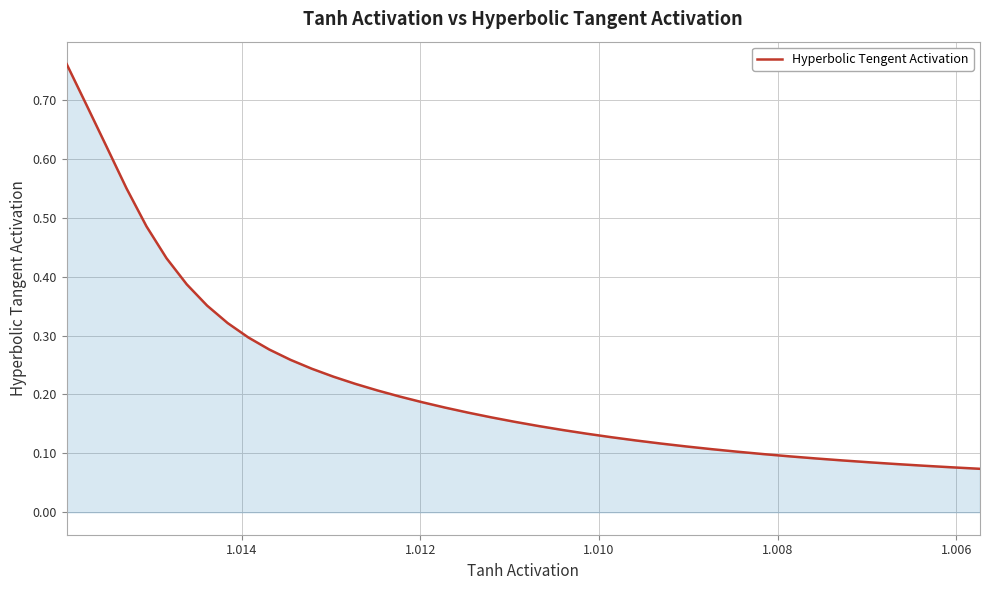

Reading right to left, what are all the values shown in this chart?

0.1	0.1	0.1	0.1	0.1	0.1	0.1	0.1	0.1	0.1	0.1	0.1	0.1	0.1	0.1	0.1	0.1	0.1	0.2	0.2	0.2	0.2	0.2	0.2	0.2	0.2	0.2	0.2	0.3	0.3	0.3	0.3	0.4	0.4	0.4	0.5	0.5	0.6	0.7	0.8